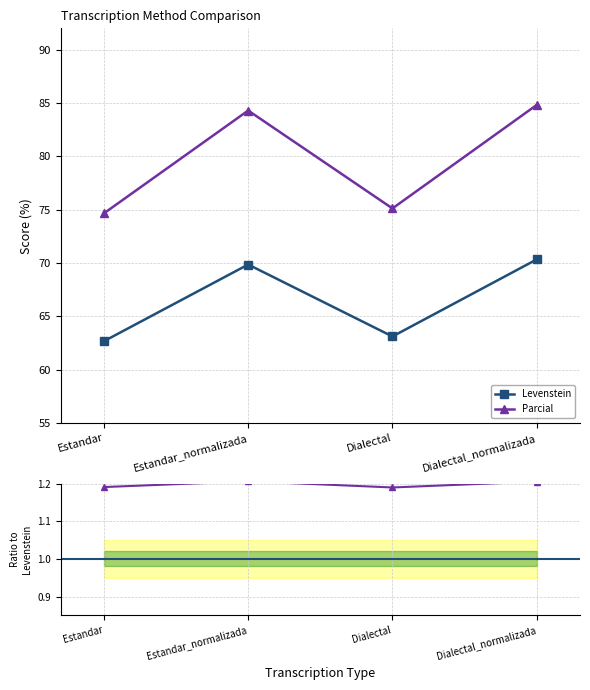

Which series changed the most between Estandar_normalizada and Dialectal?

Parcial